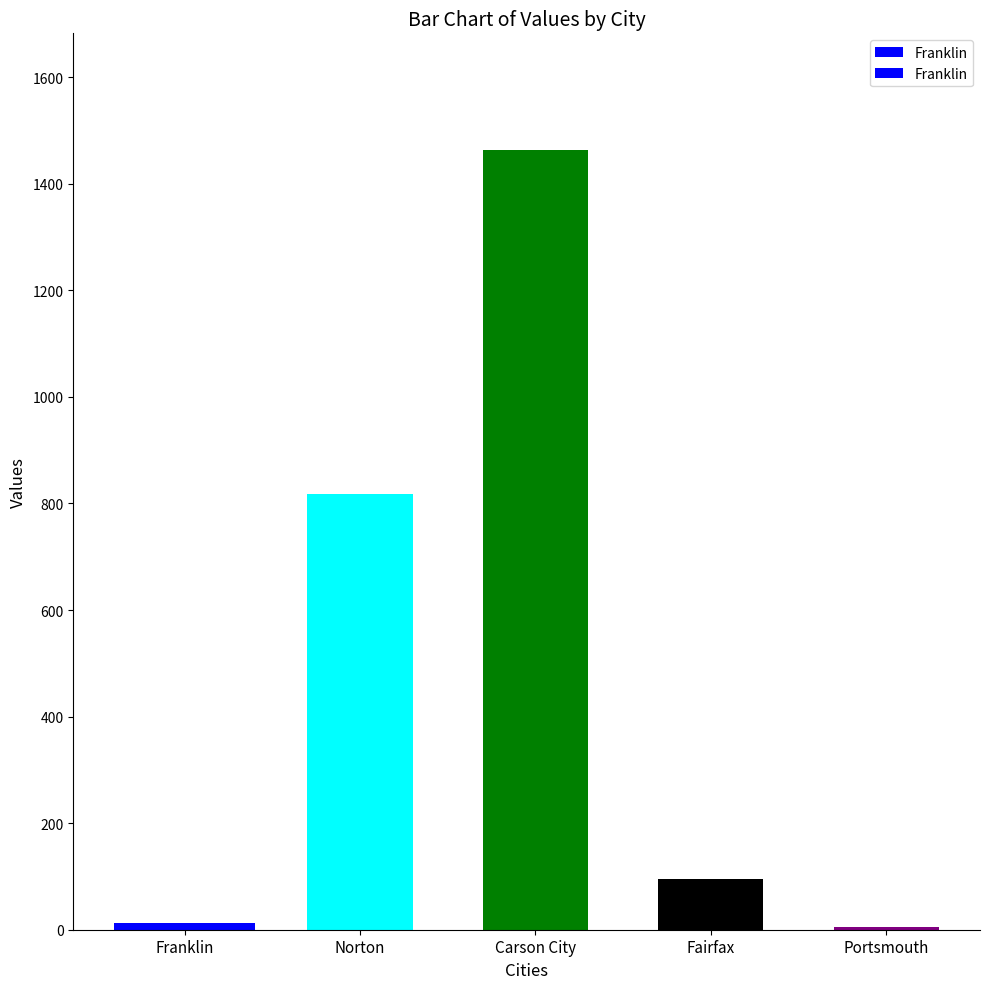

What is the difference between the values at Norton and Carson City?

645